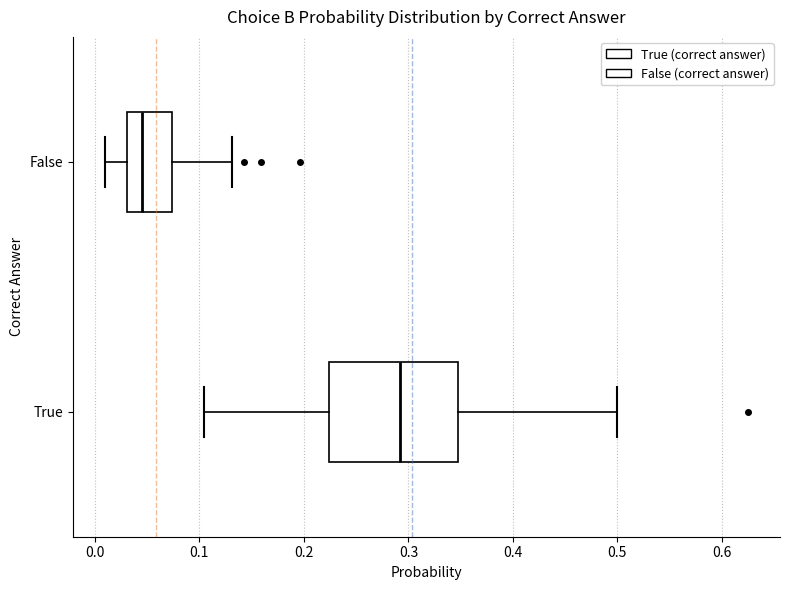

Reading bottom to top, read every box against the x-axis: the position of its median line, the range the box covers, and the ends of its whiskers. The values are not printed on the chart, so give them approximately, as read against the axis.

True: median 0.29, box 0.22 to 0.35, whiskers 0.10 to 0.50
False: median 0.04, box 0.03 to 0.07, whiskers 0.01 to 0.13